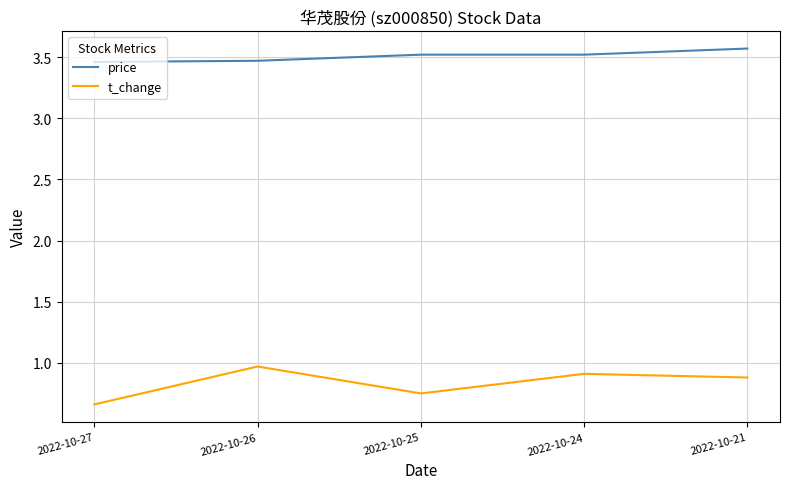

List the series in order of their overall mean, lowest first.

t_change, price